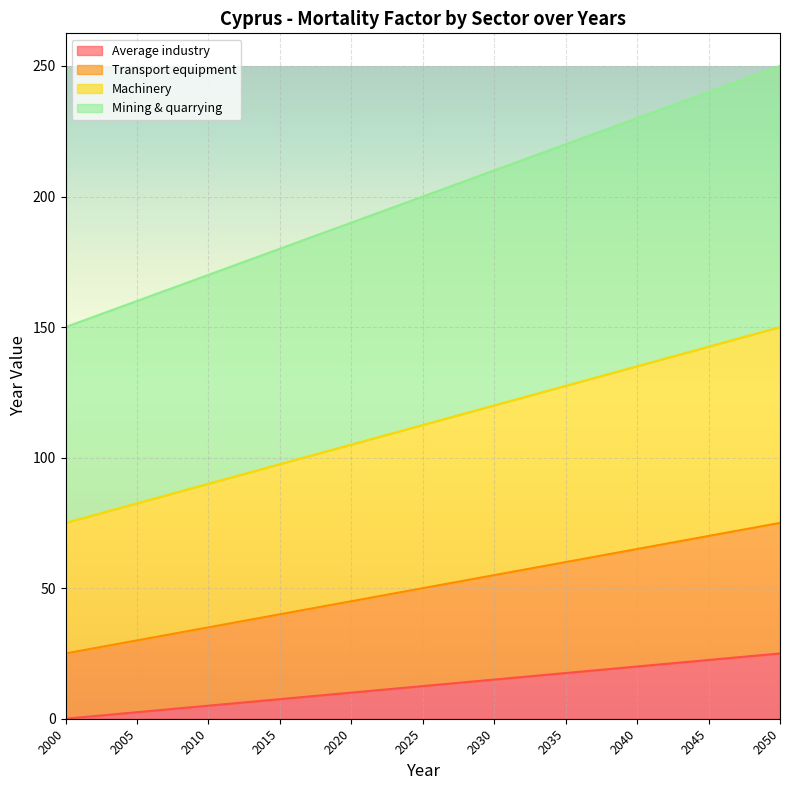

What are all the series names shown in the legend?

Average industry, Transport equipment, Machinery, Mining & quarrying